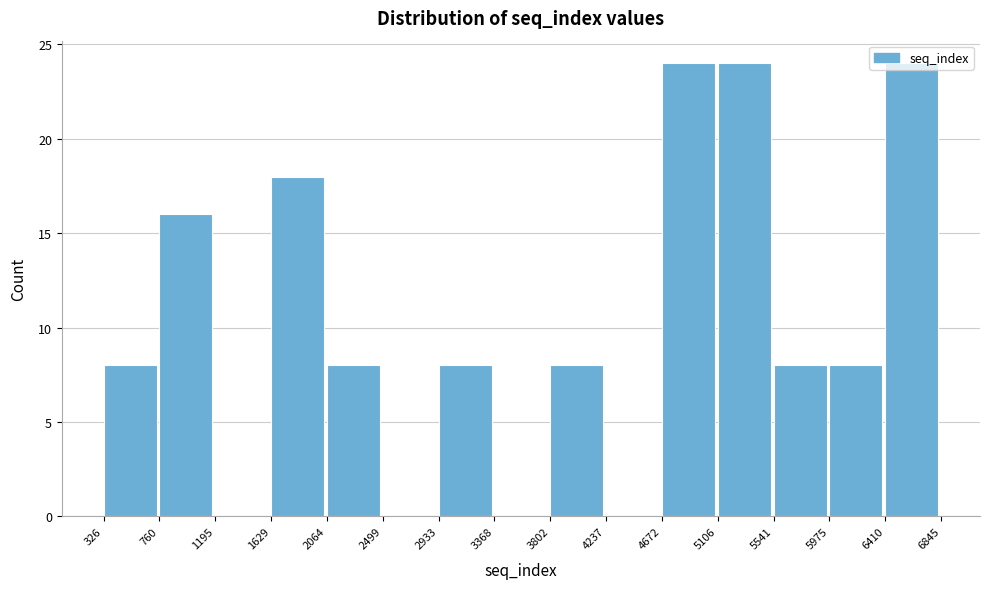

What is the height of the bar covering 5975 to 6410 on the x-axis? The values are not printed on the chart, so give them approximately, as read against the axis.

8